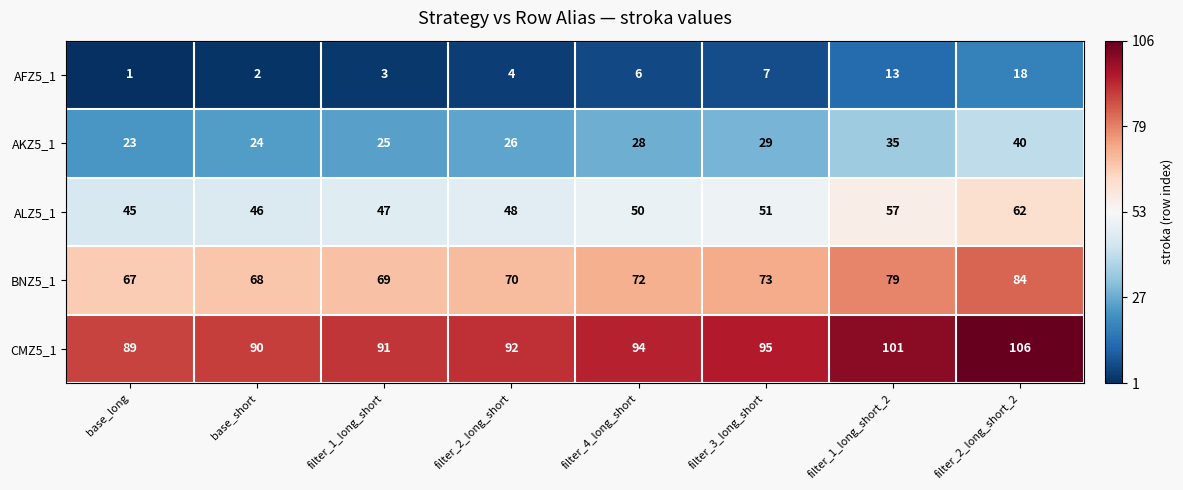

What is the greatest value displayed?

106